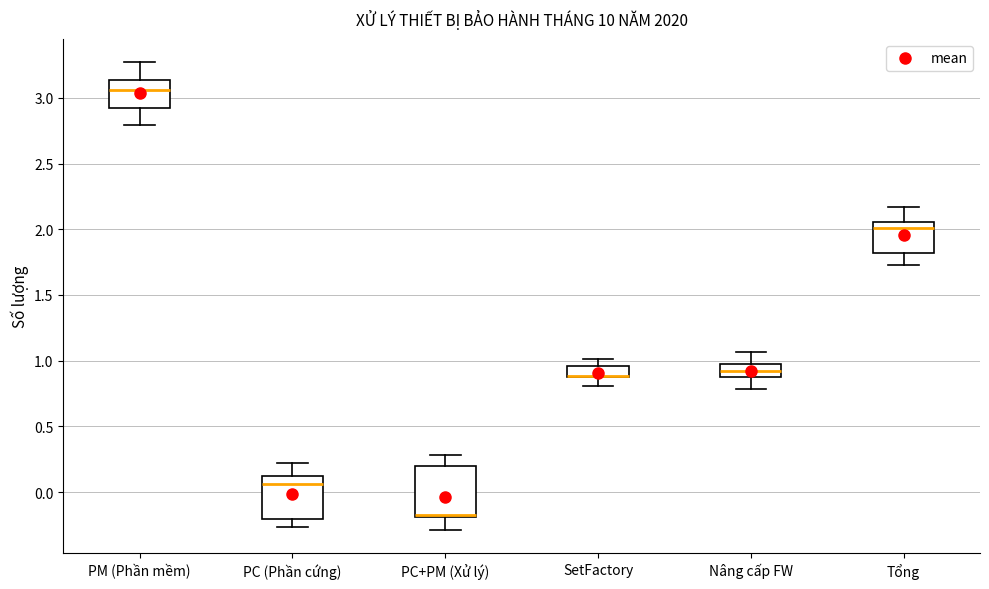

Comparing the boxes themselves (not the whiskers), which one is the tallest?

PC+PM (Xử lý)